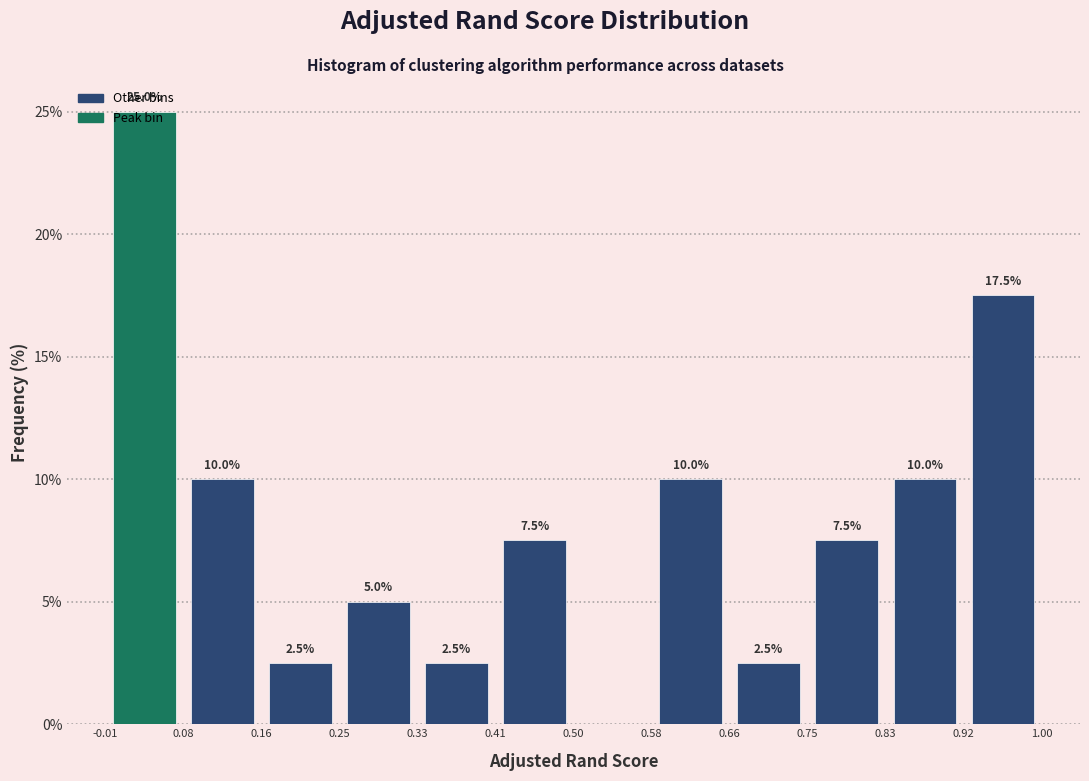

Which range on the x-axis has the tallest bar?

-0.01 to 0.08